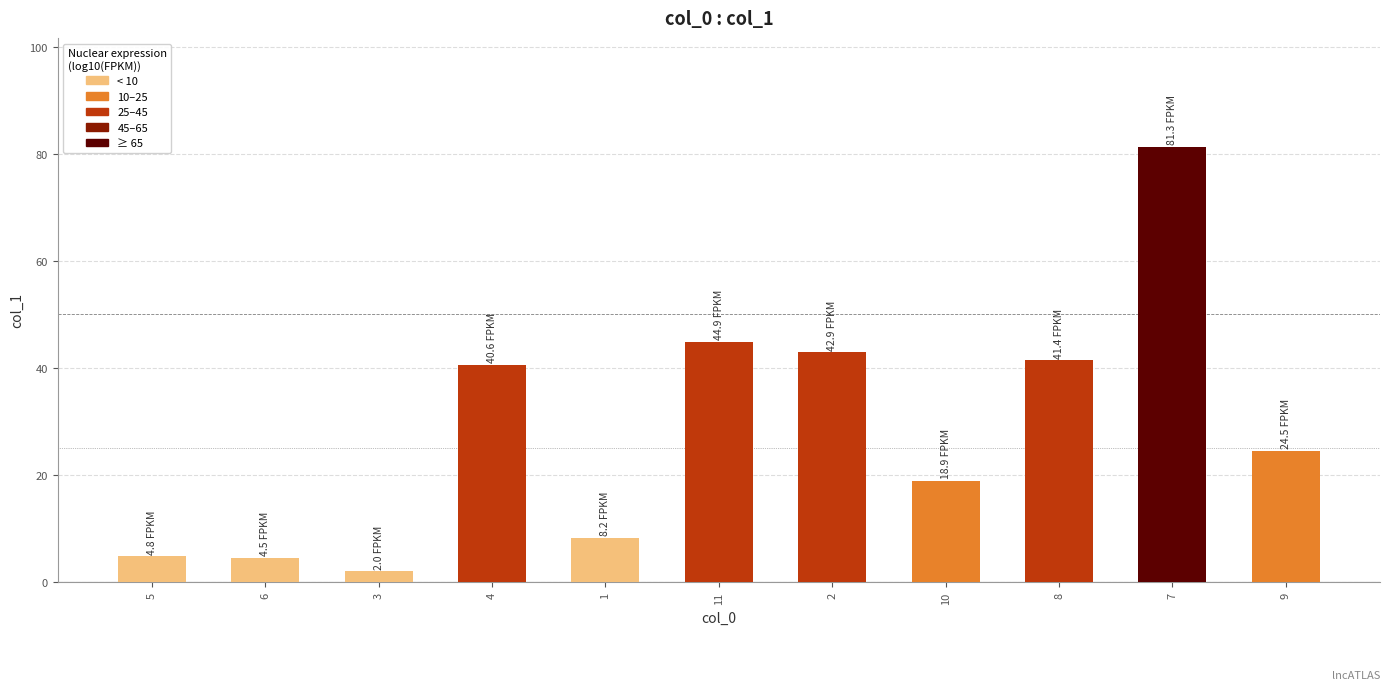

What is the value of the 10th bar from the left?

81.3